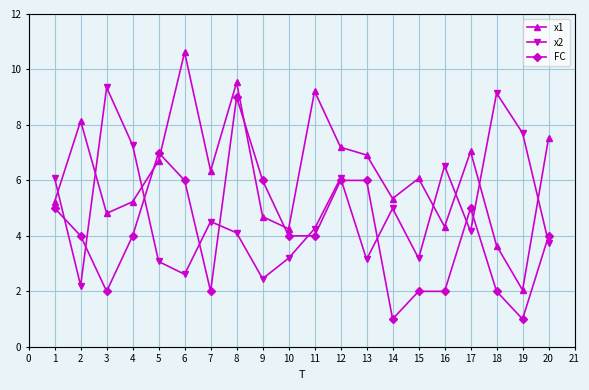

What is the value of the x2 point at the 6th from the left?

2.6